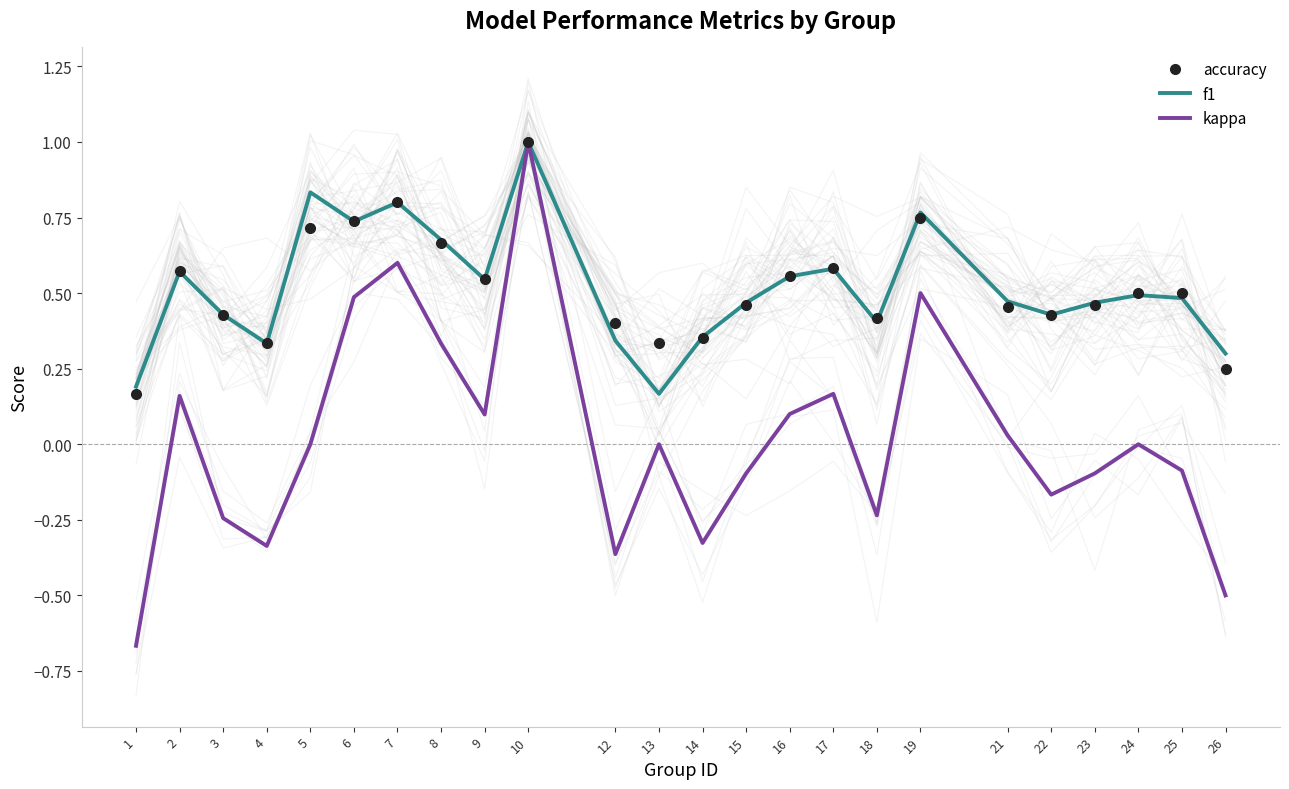

At 6, list the series in order from smallest to largest.

kappa, accuracy, f1